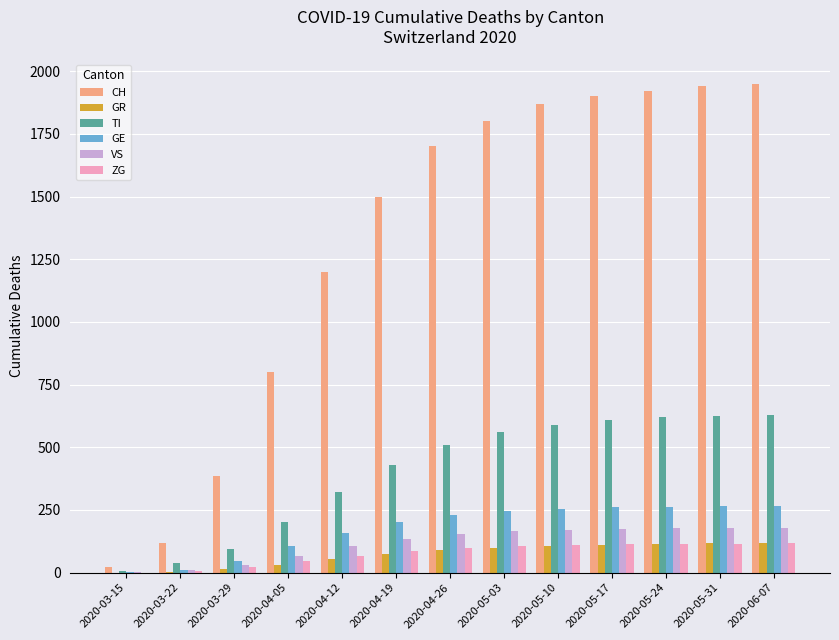

What is the total value across all series at 2020-03-15?

34